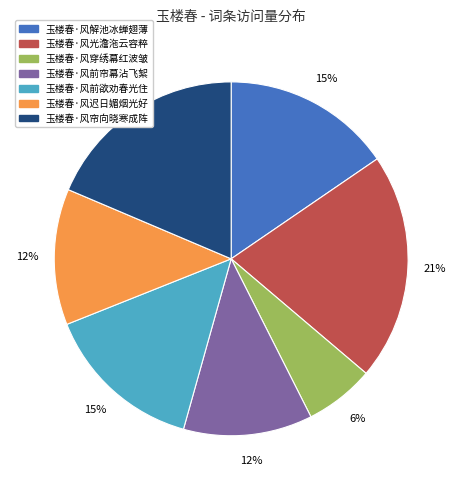

What percentage is the 玉楼春·风光澹沲云容粹 slice, to the nearest percent?

21%